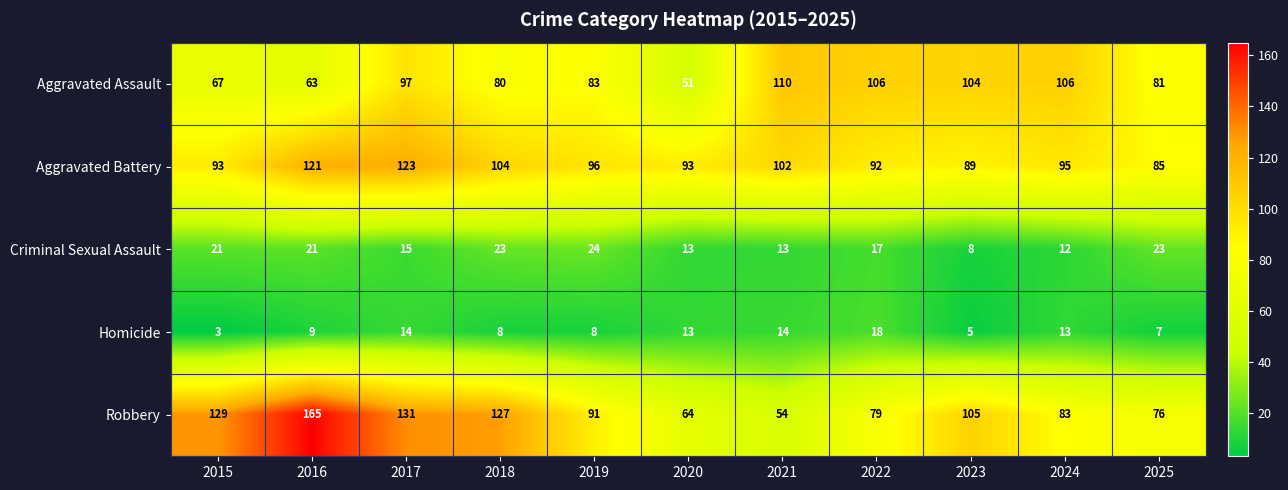

Which category has the highest value across all series?

2016